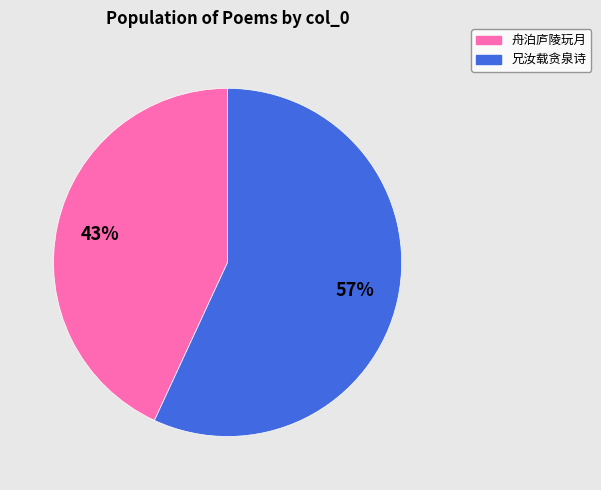

To the nearest percent, what portion does 舟泊庐陵玩月 represent?

43%